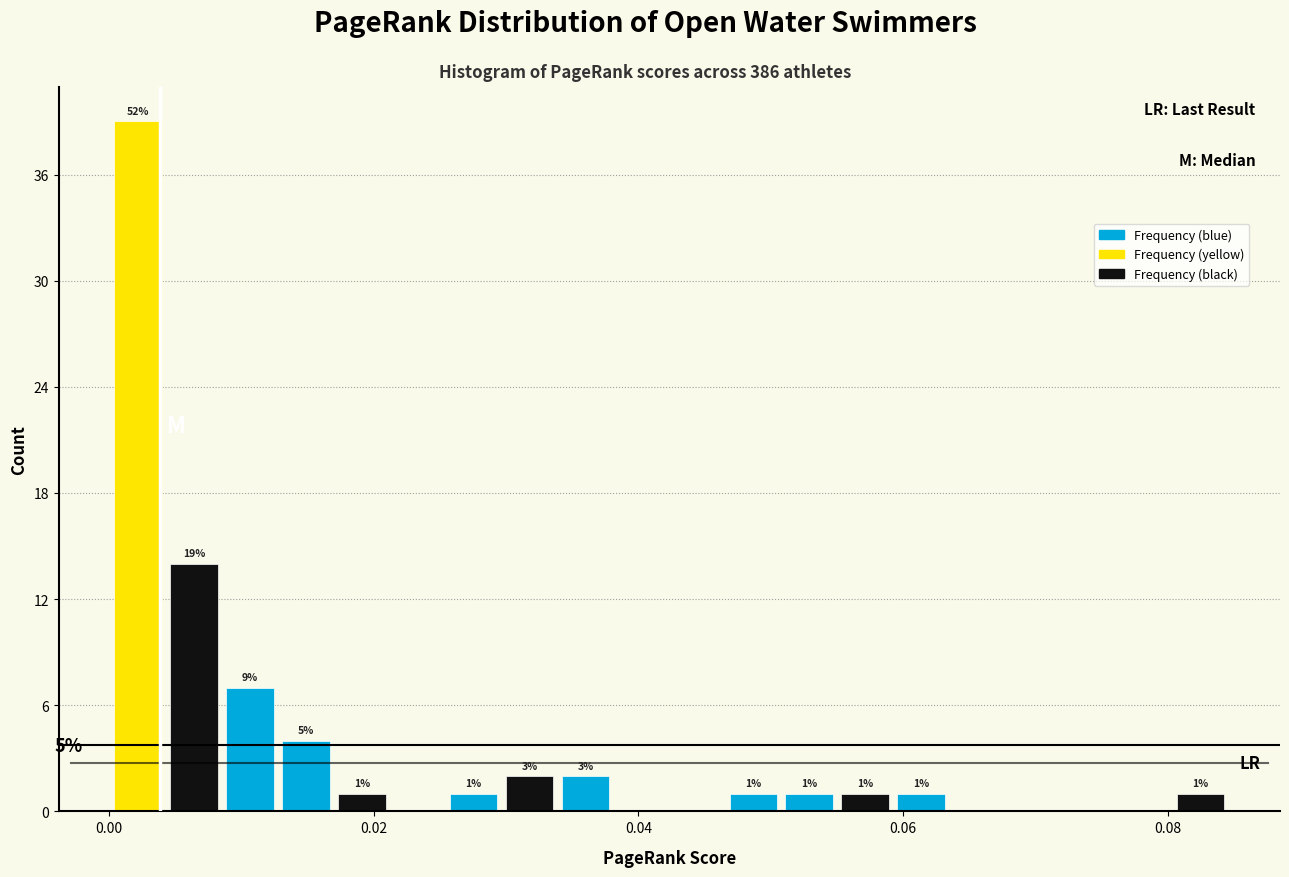

Around what value on the x-axis is the tallest bar? Give the approximate position of its centre, as read against the axis.

0.002